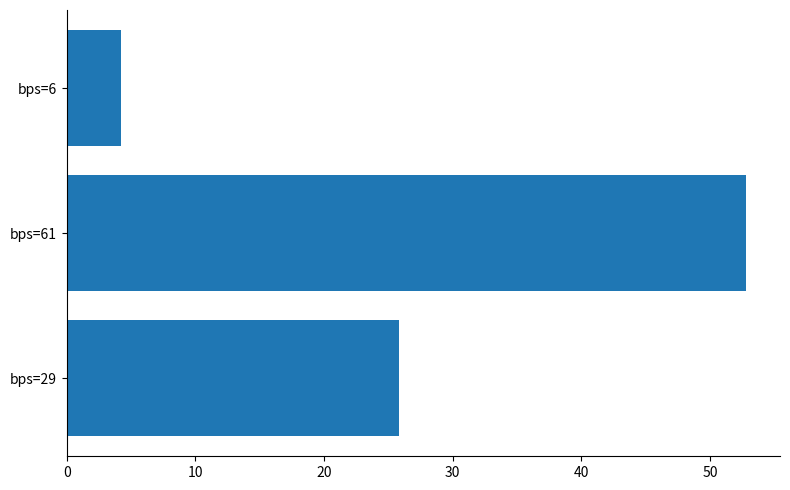

Between bps=61 and bps=6, which is larger?

bps=61